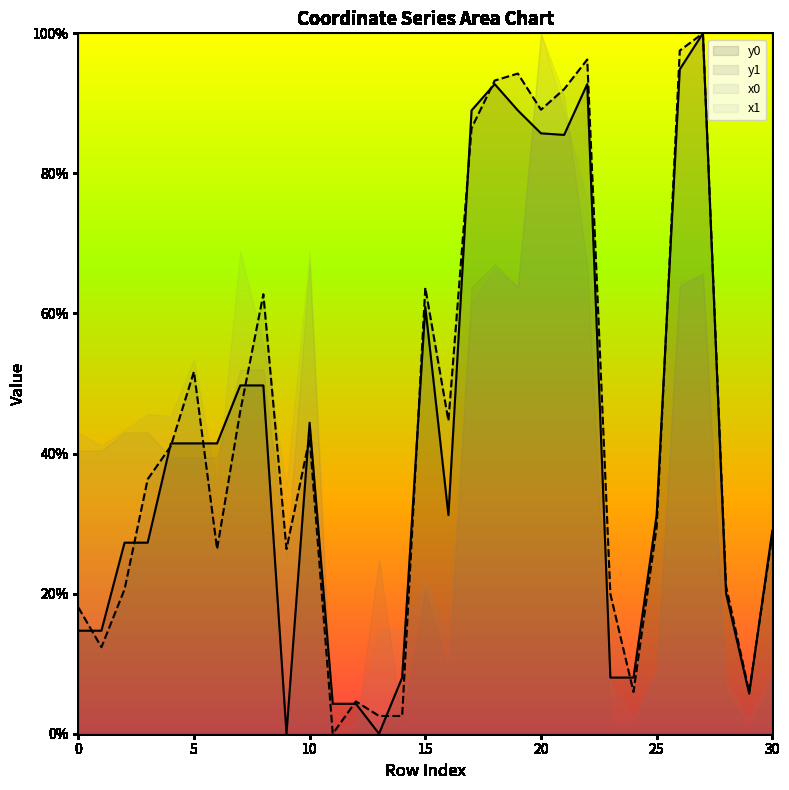

What is the difference between the second highest and minimum values in the y1 series?

97.5